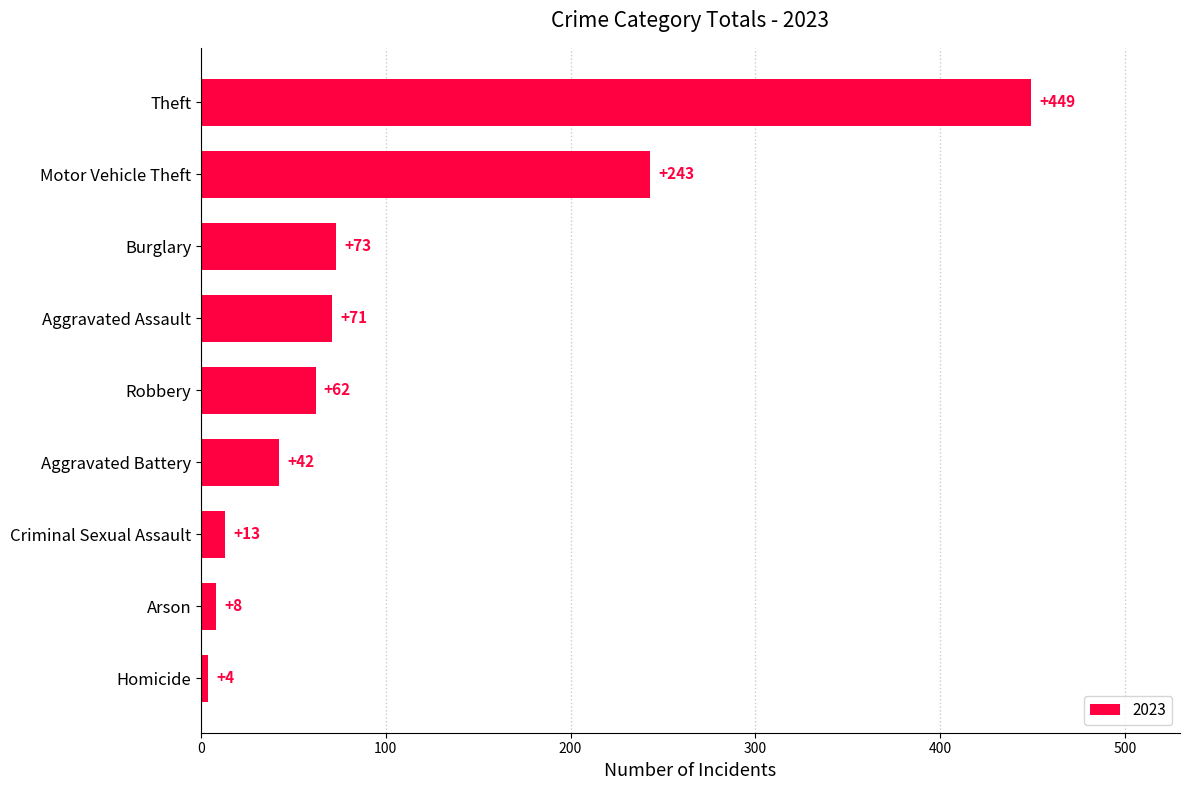

The value at Aggravated Assault is 110. True or false?

False